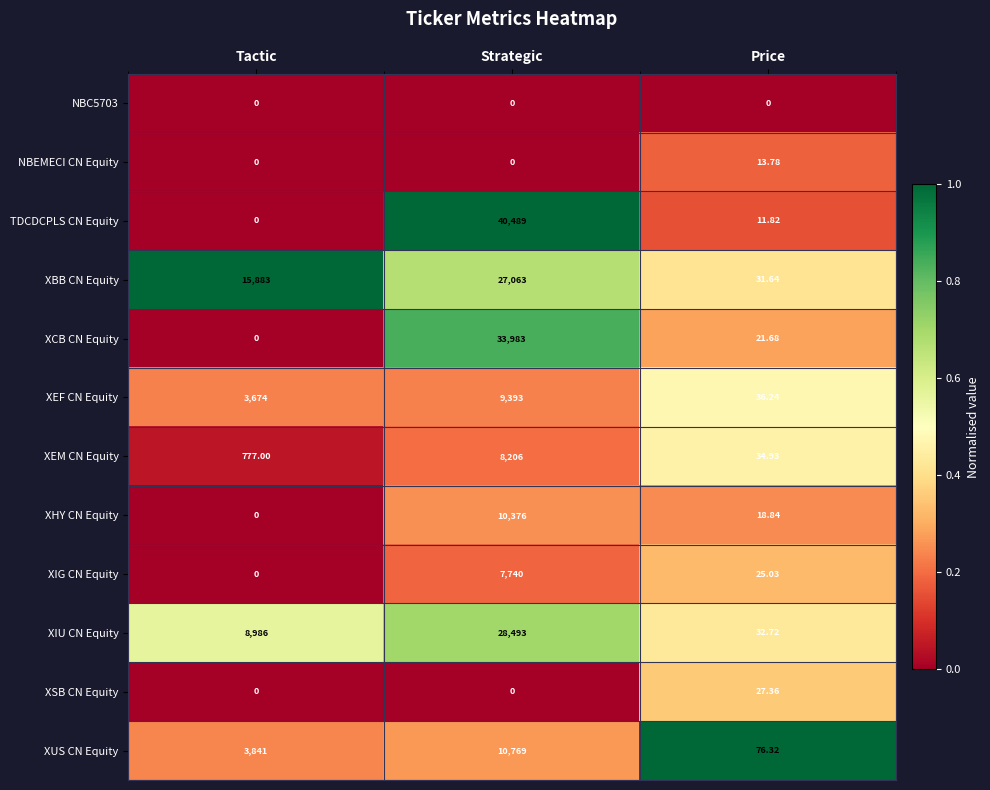

Between Tactic and Strategic, which series saw the biggest shift?

TDCDCPLS CN Equity